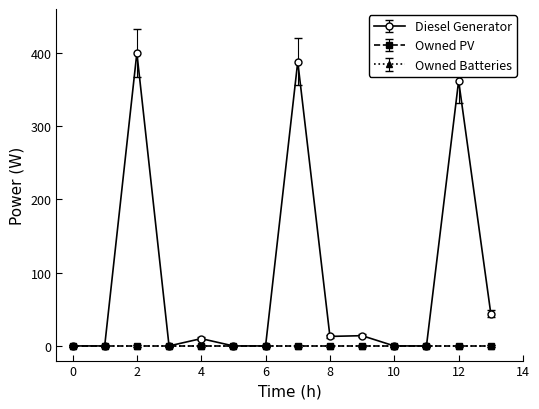

At how many categories does at least one series exceed 269?

3